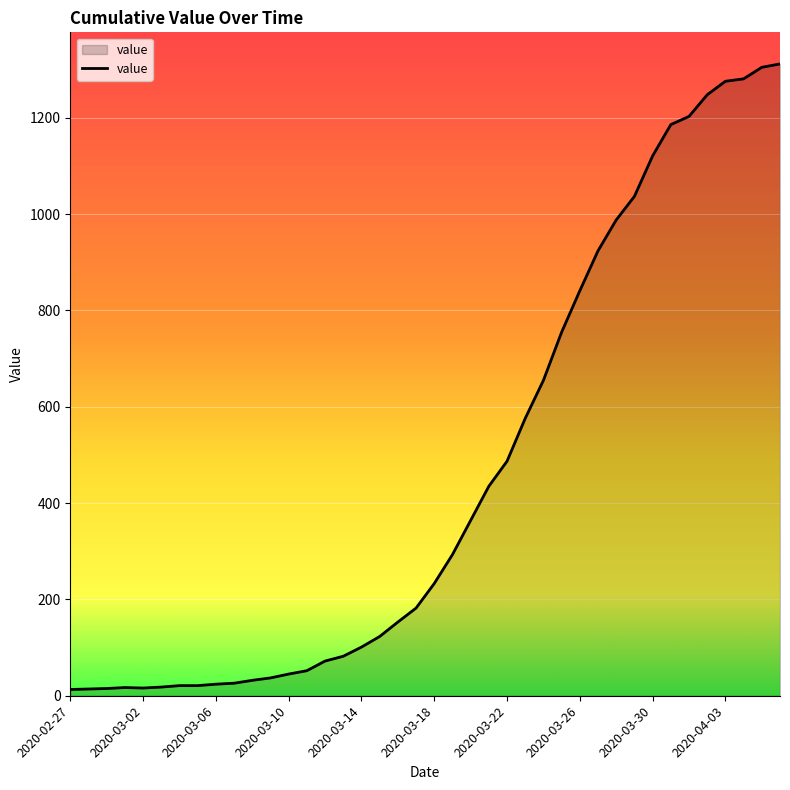

What is the maximum value shown in the chart?

1312